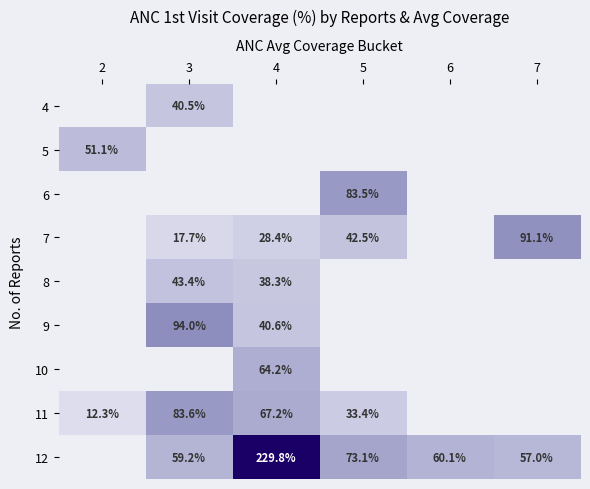

True or false: 12 has a value of 59.2 at 3.

True